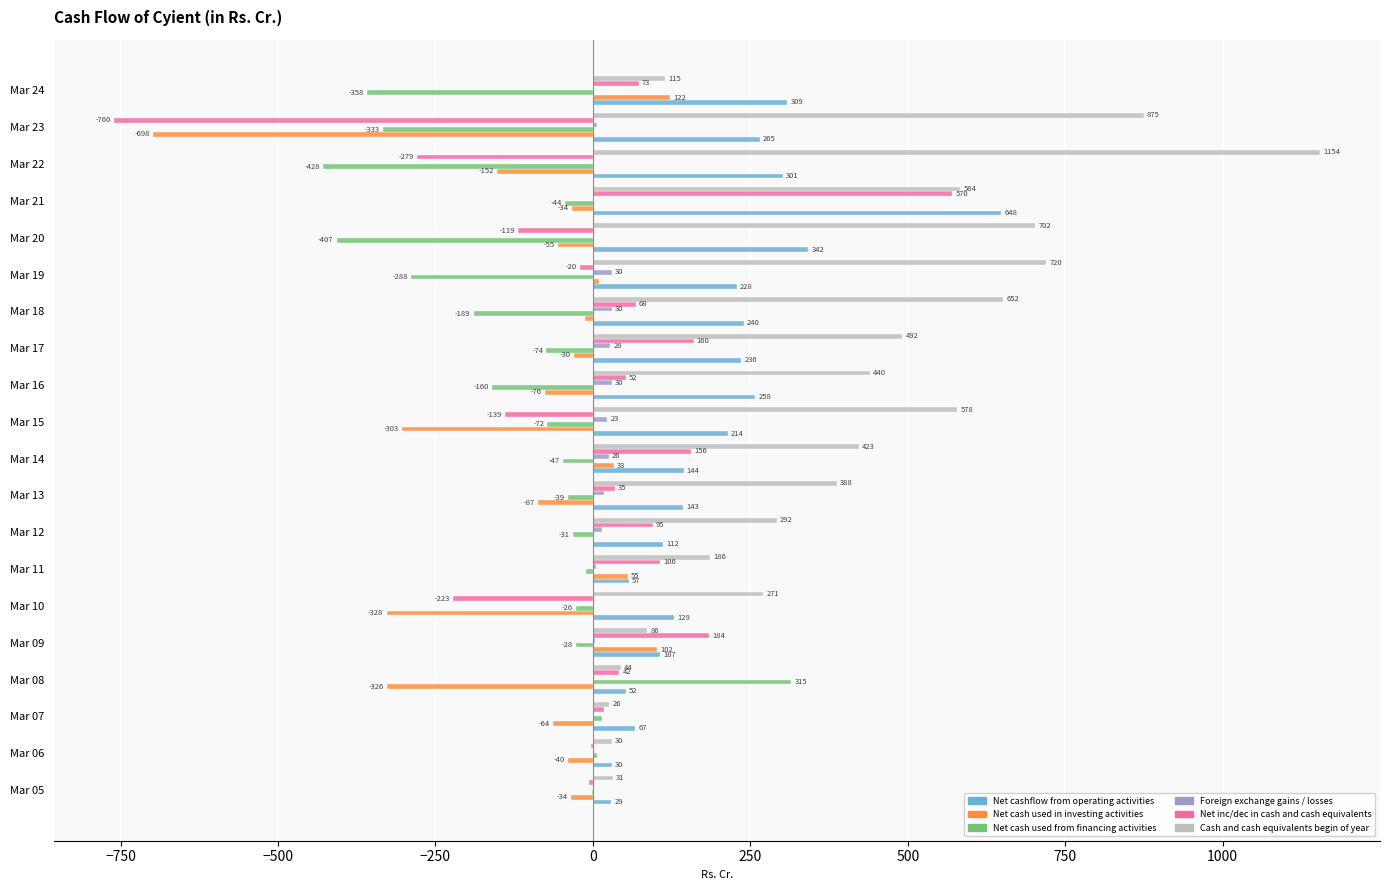

Which series has the widest spread of values?

Net inc/dec in cash and cash equivalents